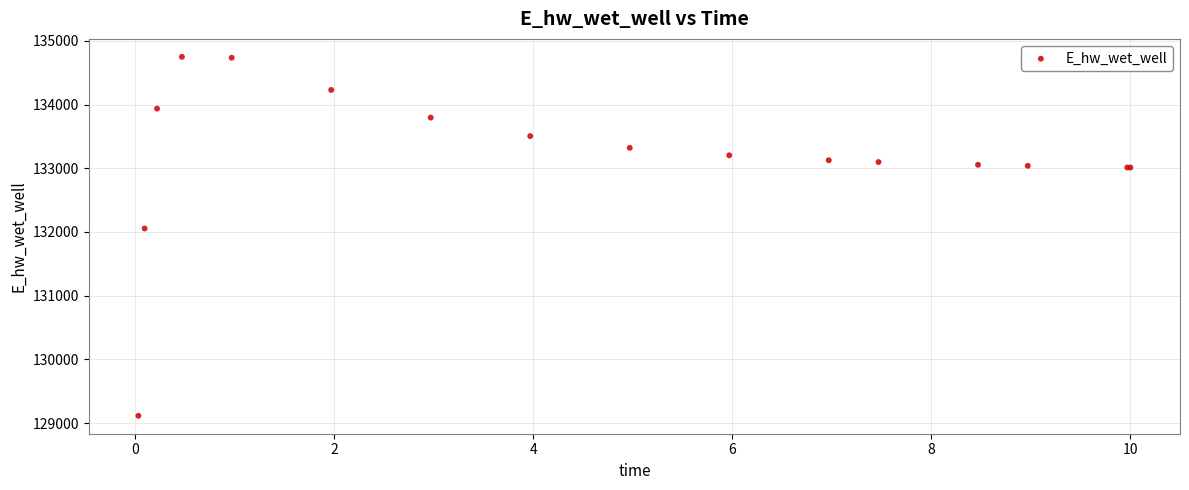

What Y value in the scatter plot is closest to 131931?

132054.7